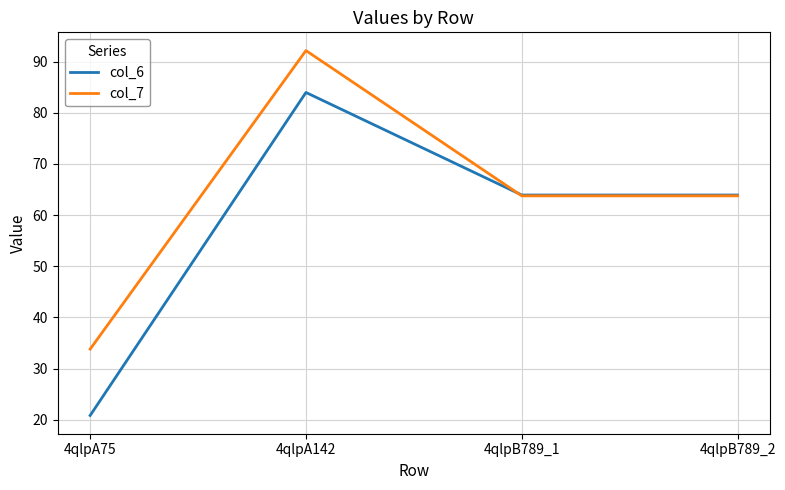

Which series has the widest spread of values?

col_6